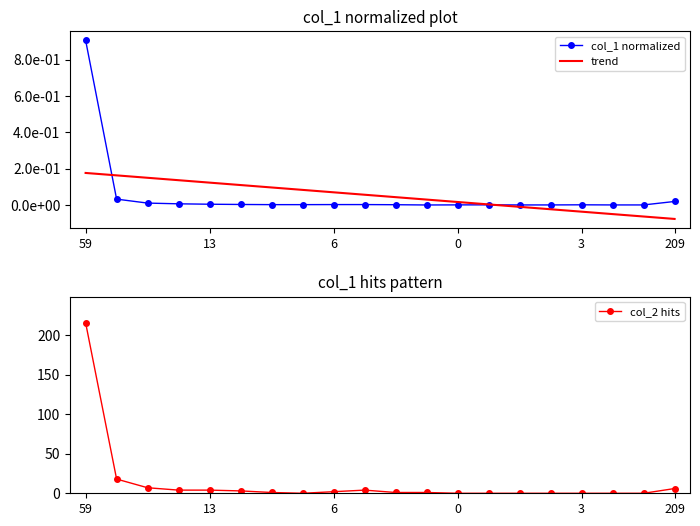

True or false: col_2 hits has a value of 216 at 59.

True